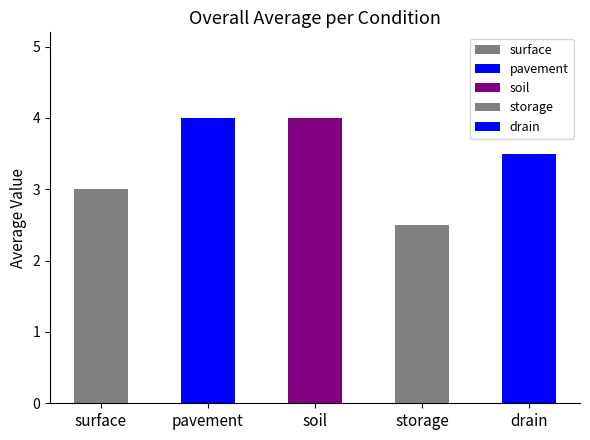

Does the chart contain stacked bars?

No